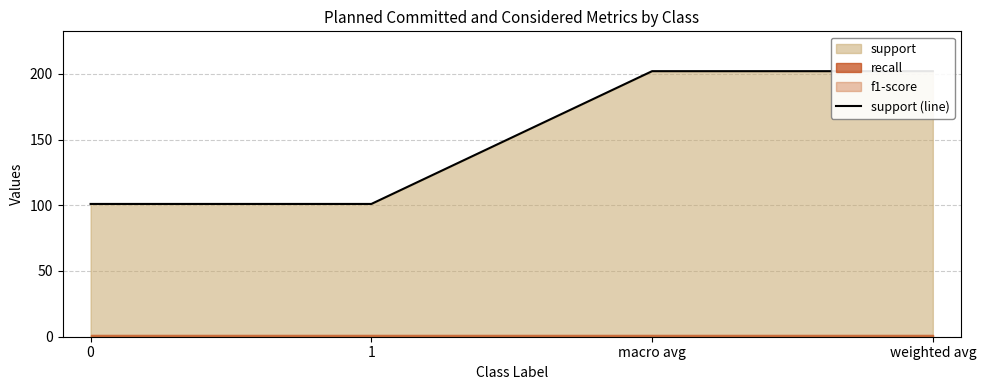

Count the values in the range 101 to 202.

4